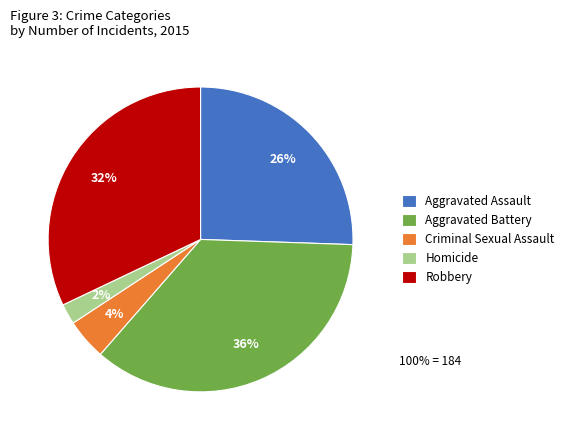

Approximately how many times larger is the value at Aggravated Assault compared to Robbery?

0.8